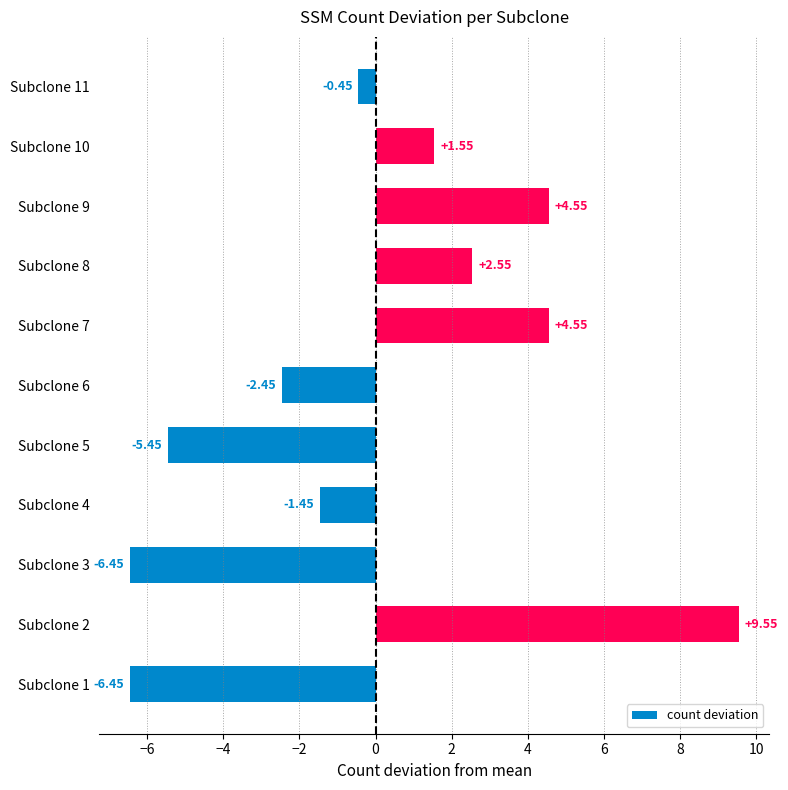

What is the difference between the second highest and minimum values?

11.0